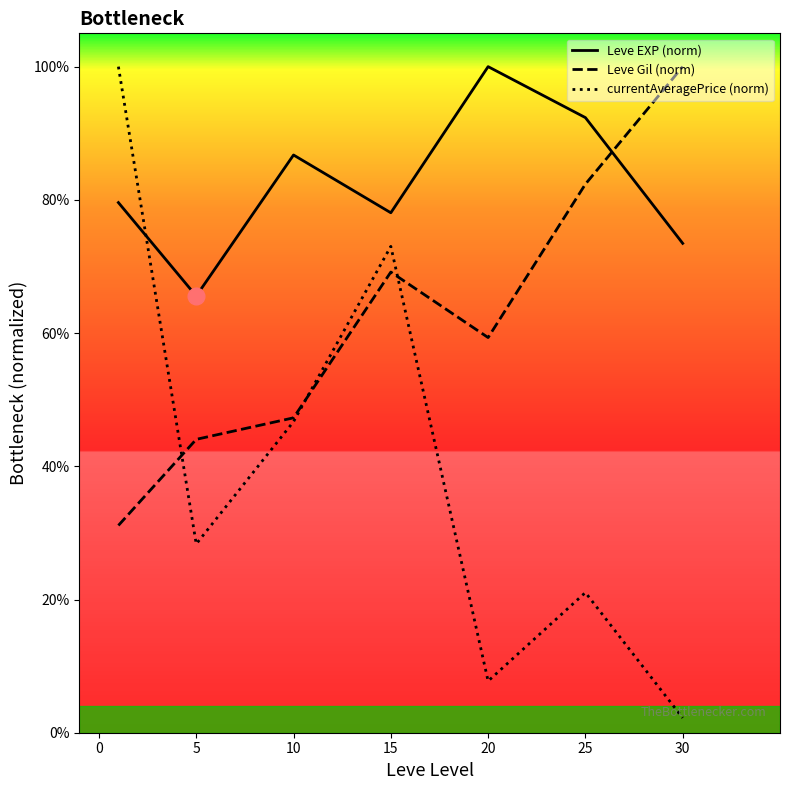

What is the value of the currentAveragePrice (norm) point at the 2nd from the left?

0.3